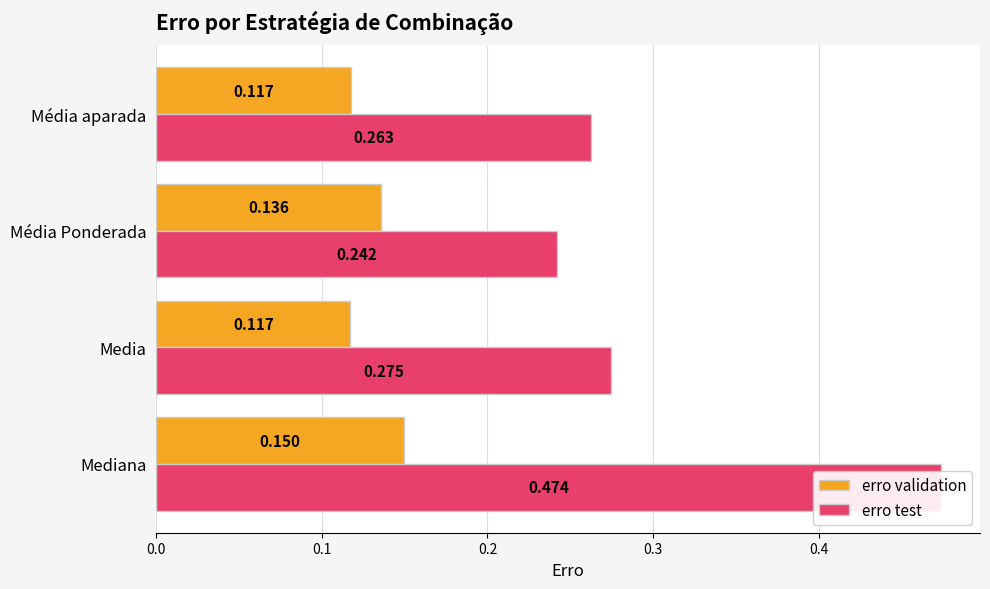

How many series are shown in this chart?

2